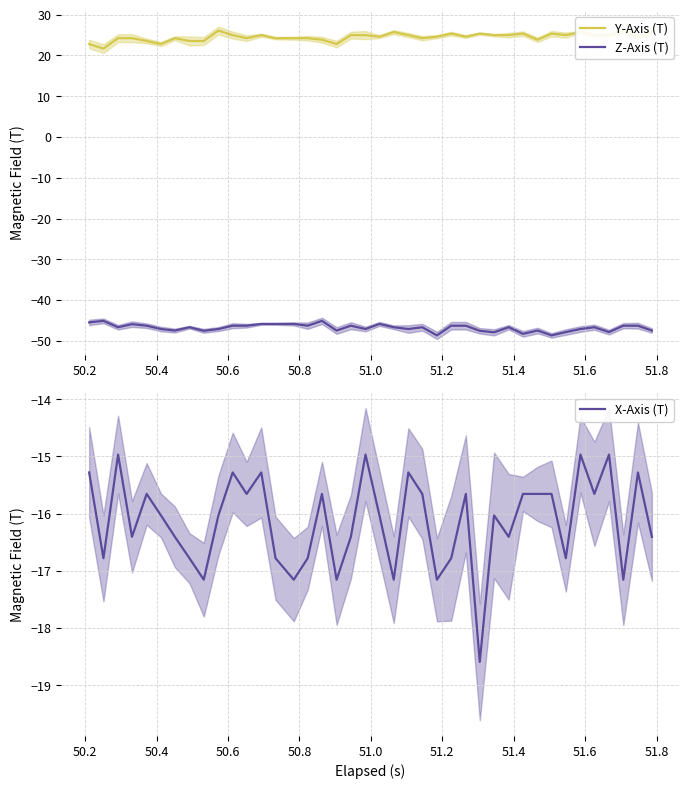

Reading left to right, list all the values displayed in this chart.

Y-Axis (T): 22.8	21.7	24.2	24.2	23.5	22.8	24.2	23.5	23.5	26.1	25.0	24.2	25.0	24.2	24.2	24.2	23.9	22.8	25.0	25.0	24.6	25.7	25.0	24.2	24.6	25.4	24.6	25.4	25.0	25.0	25.4	23.9	25.4	25.0	25.7	25.0	25.0	26.1	24.6	25.7
Z-Axis (T): -45.5	-45.1	-46.7	-45.9	-46.3	-47.1	-47.5	-46.7	-47.5	-47.1	-46.3	-46.3	-45.9	-45.9	-45.9	-46.3	-45.1	-47.5	-46.3	-47.1	-45.9	-46.7	-47.1	-46.7	-48.7	-46.3	-46.3	-47.5	-47.9	-46.7	-48.3	-47.5	-48.7	-47.9	-47.1	-46.7	-47.9	-46.3	-46.3	-47.5
X-Axis (T): -15.3	-16.8	-15.0	-16.4	-15.7	-16.0	-16.4	-16.8	-17.2	-16.0	-15.3	-15.7	-15.3	-16.8	-17.2	-16.8	-15.7	-17.2	-16.4	-15.0	-16.0	-17.2	-15.3	-15.7	-17.2	-16.8	-15.7	-18.6	-16.0	-16.4	-15.7	-15.7	-15.7	-16.8	-15.0	-15.7	-15.0	-17.2	-15.3	-16.4